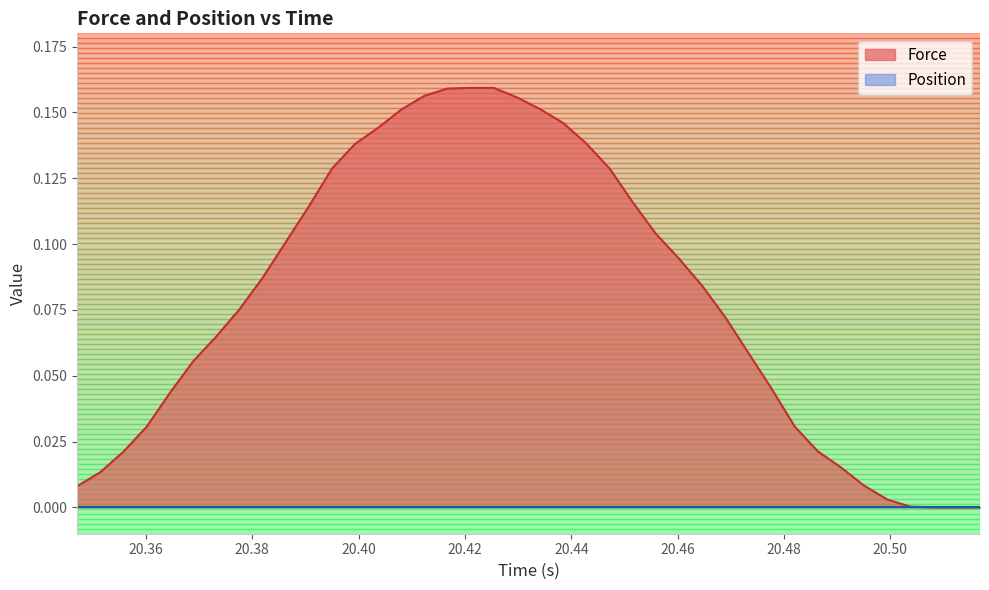

Which series has the largest total across all categories?

Force